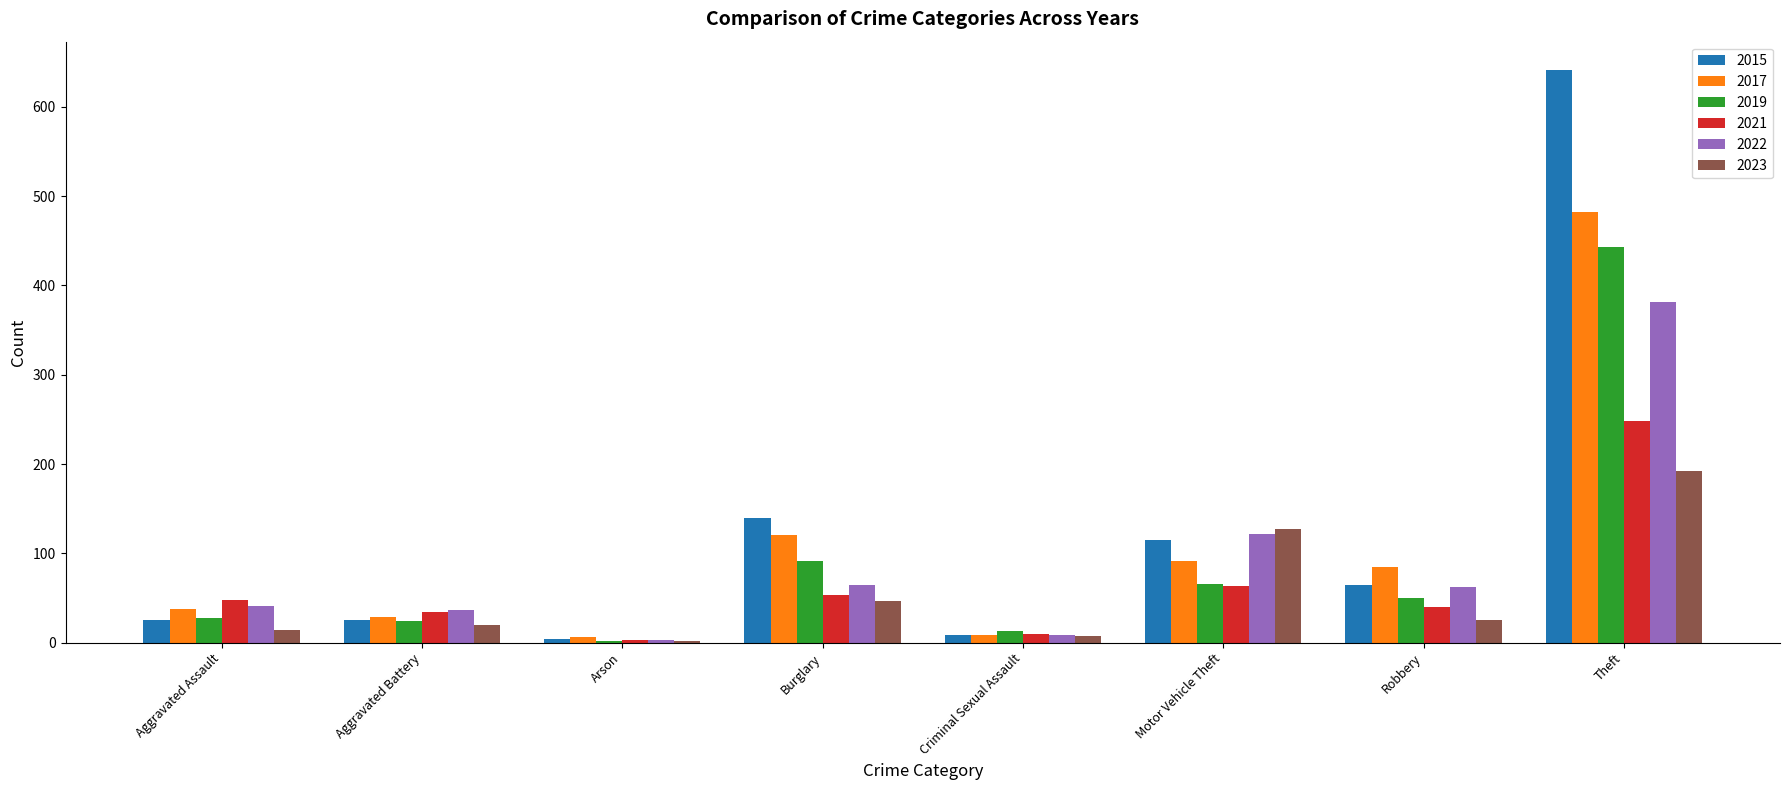

Is it true that 2019 equals 28 at Aggravated Assault?

True